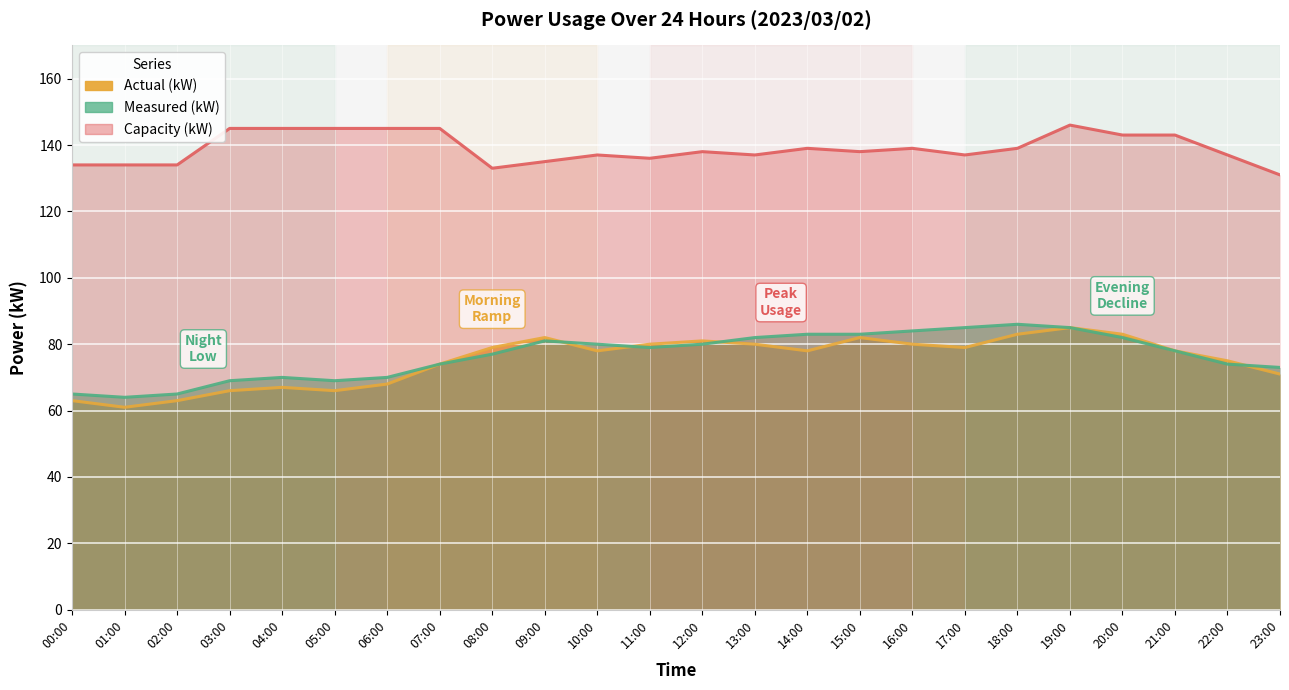

In Actual (kW), how many points are lower than both neighbors (excluding endpoints)?

5